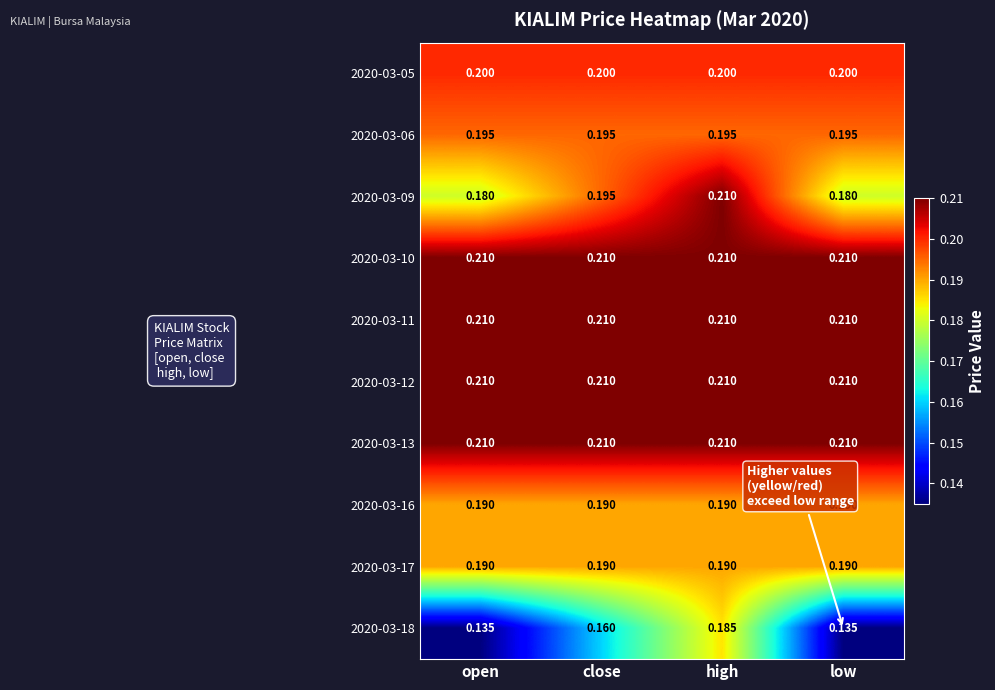

At which category is the sum across all series the highest?

high